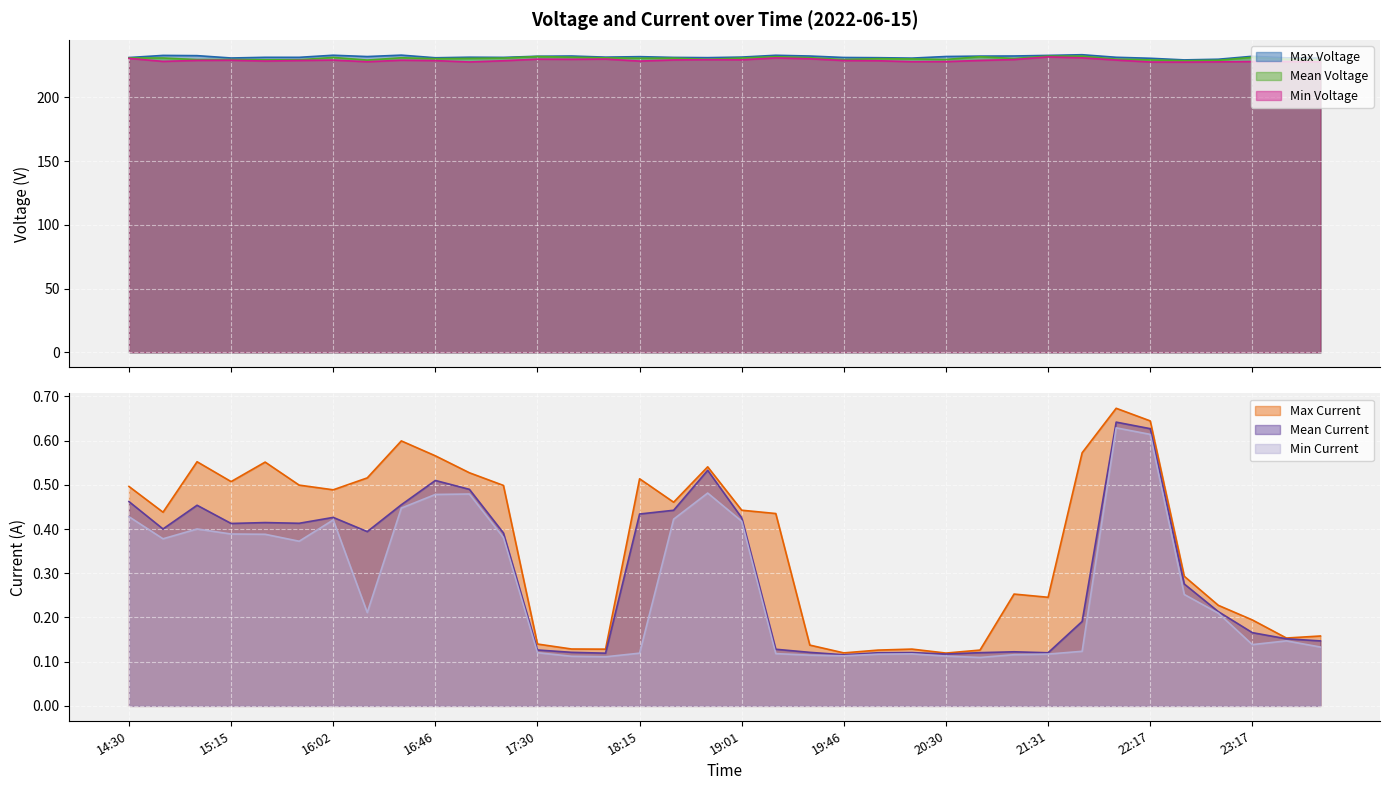

What is the spread (max minus min) of values at 22:46?

229.7